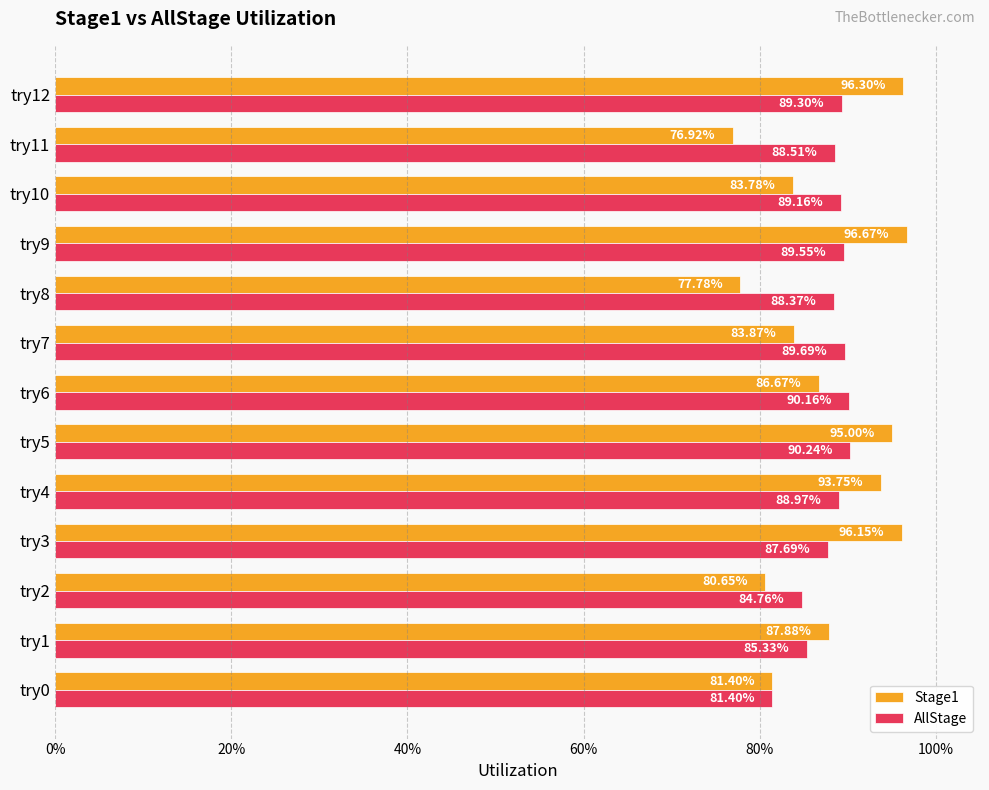

Which series has the largest total across all categories?

AllStage